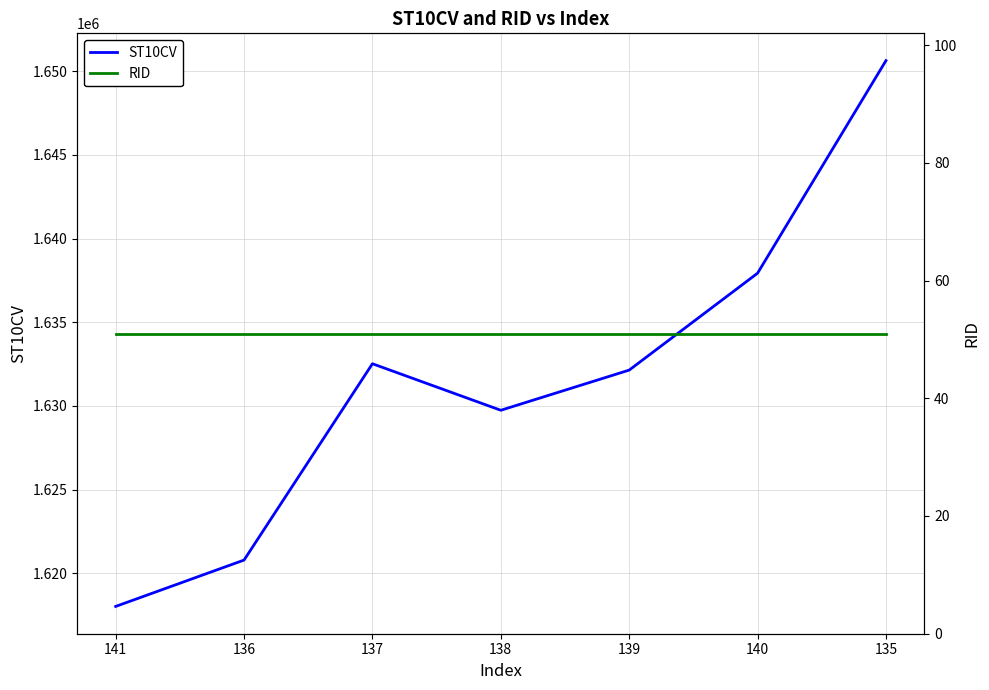

List the series in order of their peak value, lowest first.

RID, ST10CV